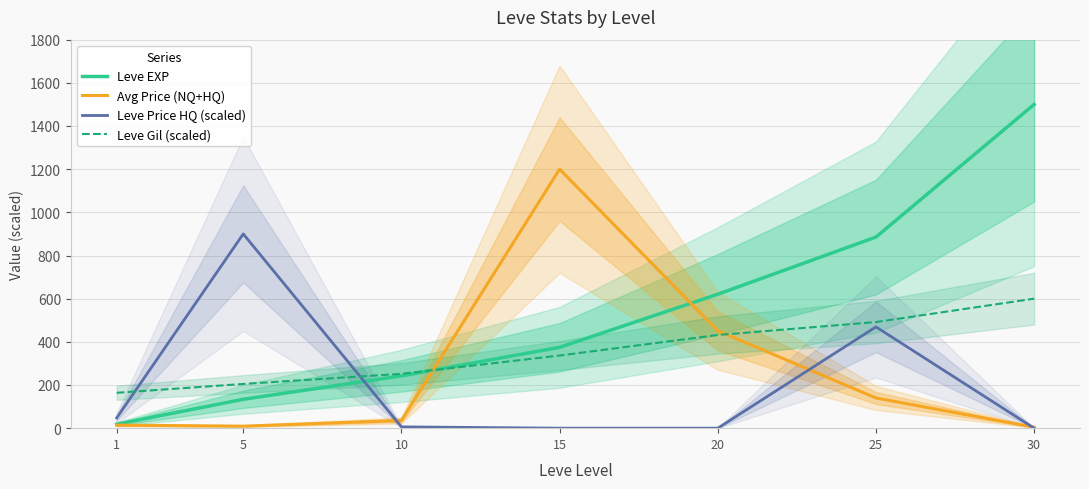

What is the difference between the Leve Gil (scaled) values at 25 and 20?

60.0